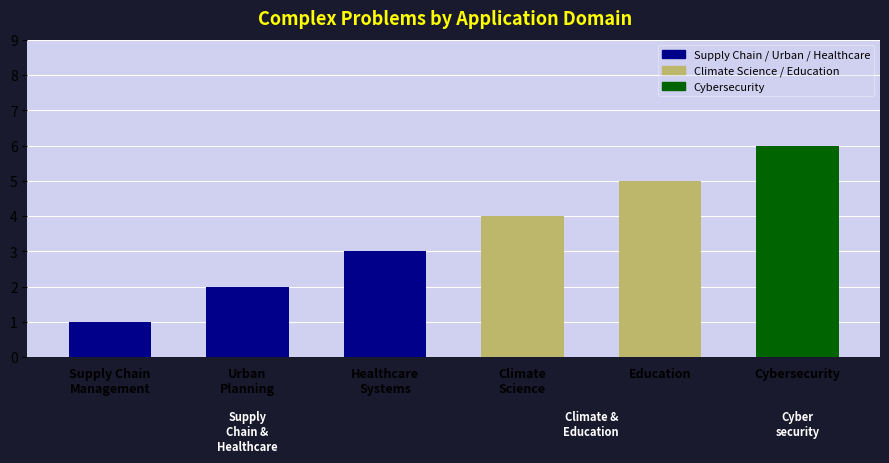

The value at Supply Chain
Management is 2. True or false?

False